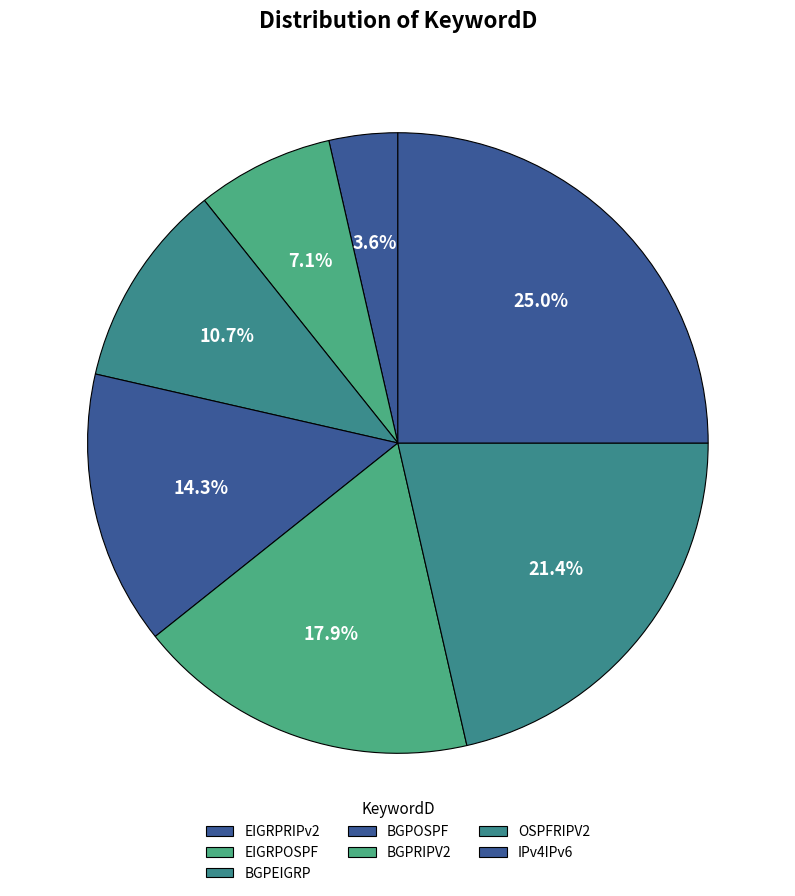

How many slices are in this pie chart?

7